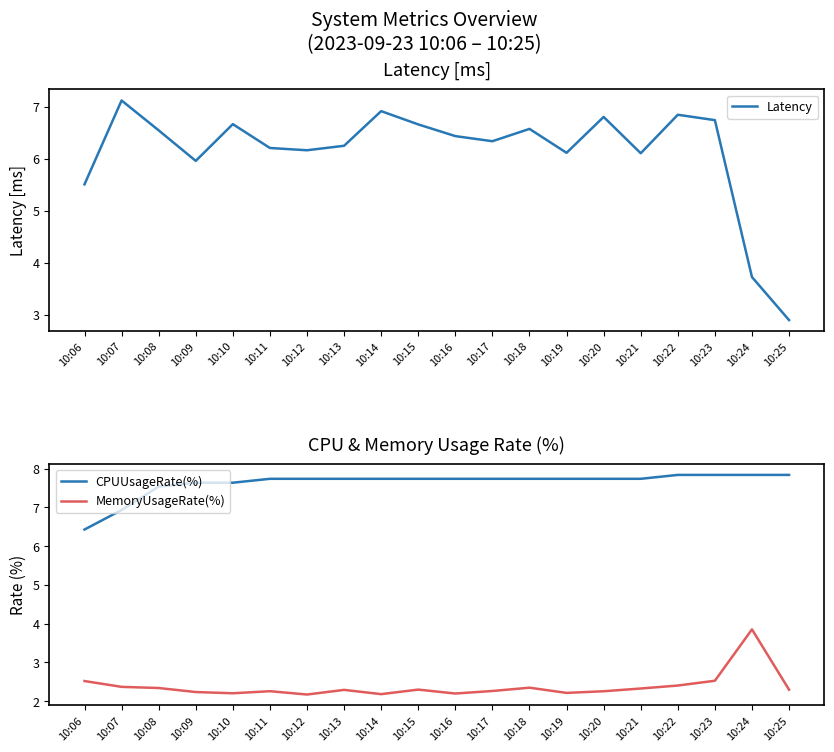

Is this an area chart (filled region under the line)?

No